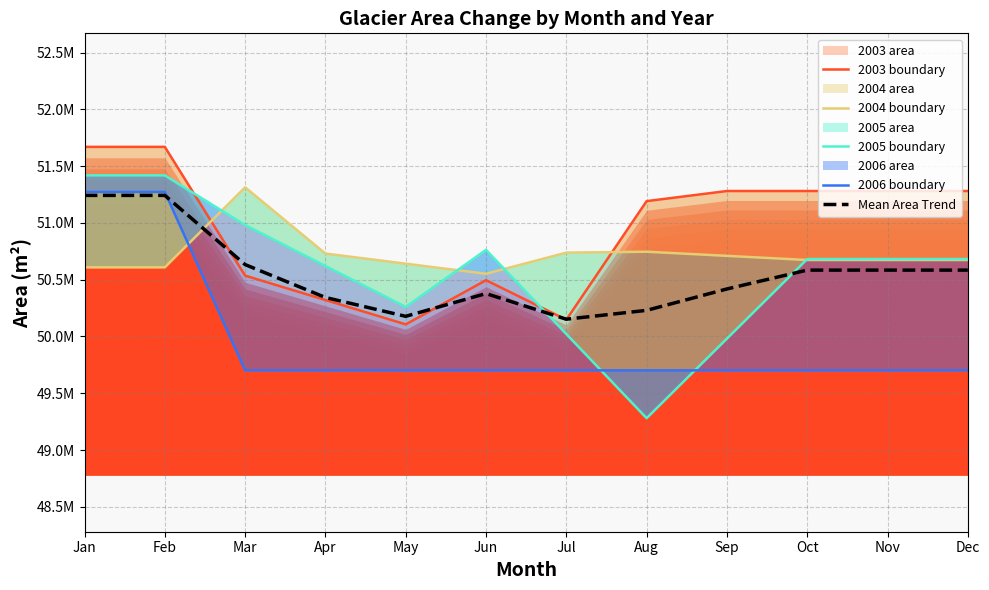

What is the spread (max minus min) of values at Apr?

1028700.0